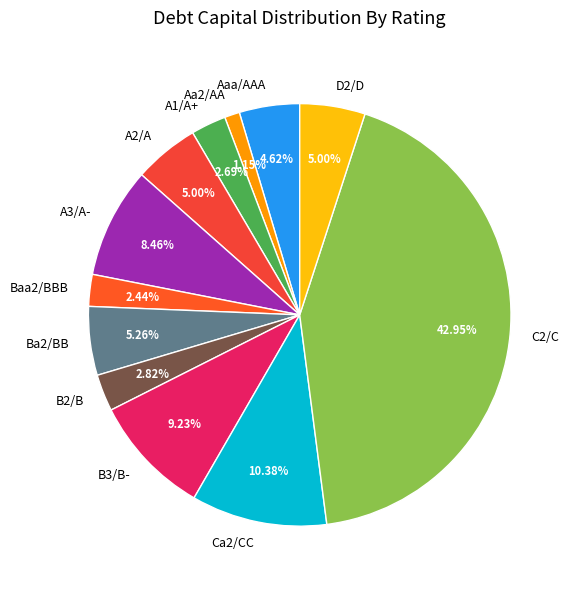

Does D2/D account for over 50% of the chart?

No